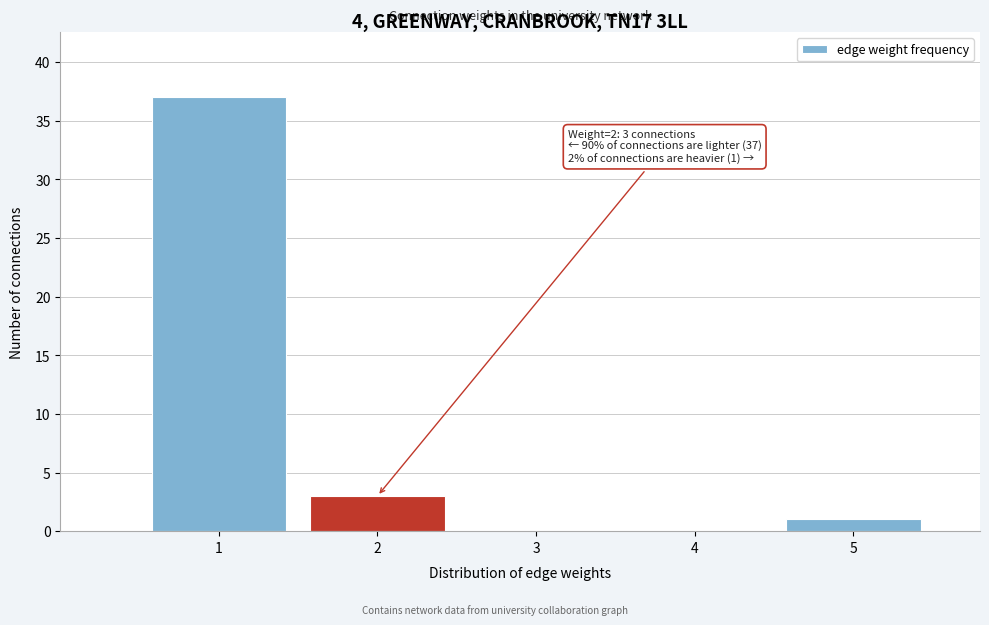

Which range on the x-axis has the tallest bar?

0.5 to 1.5